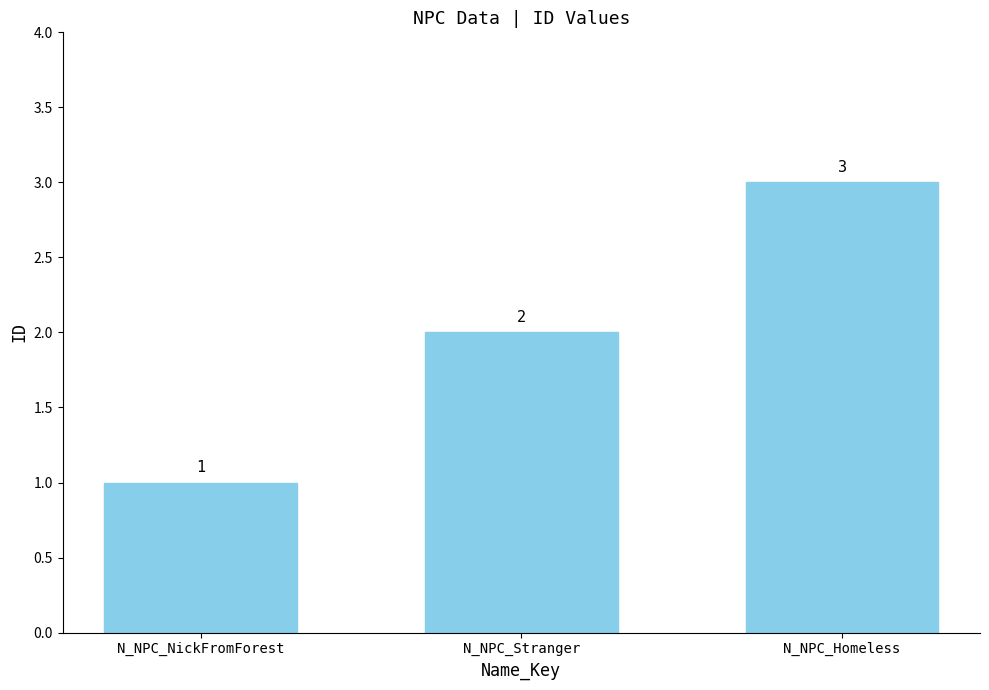

List the labels in order of value, smallest first.

N_NPC_NickFromForest, N_NPC_Stranger, N_NPC_Homeless